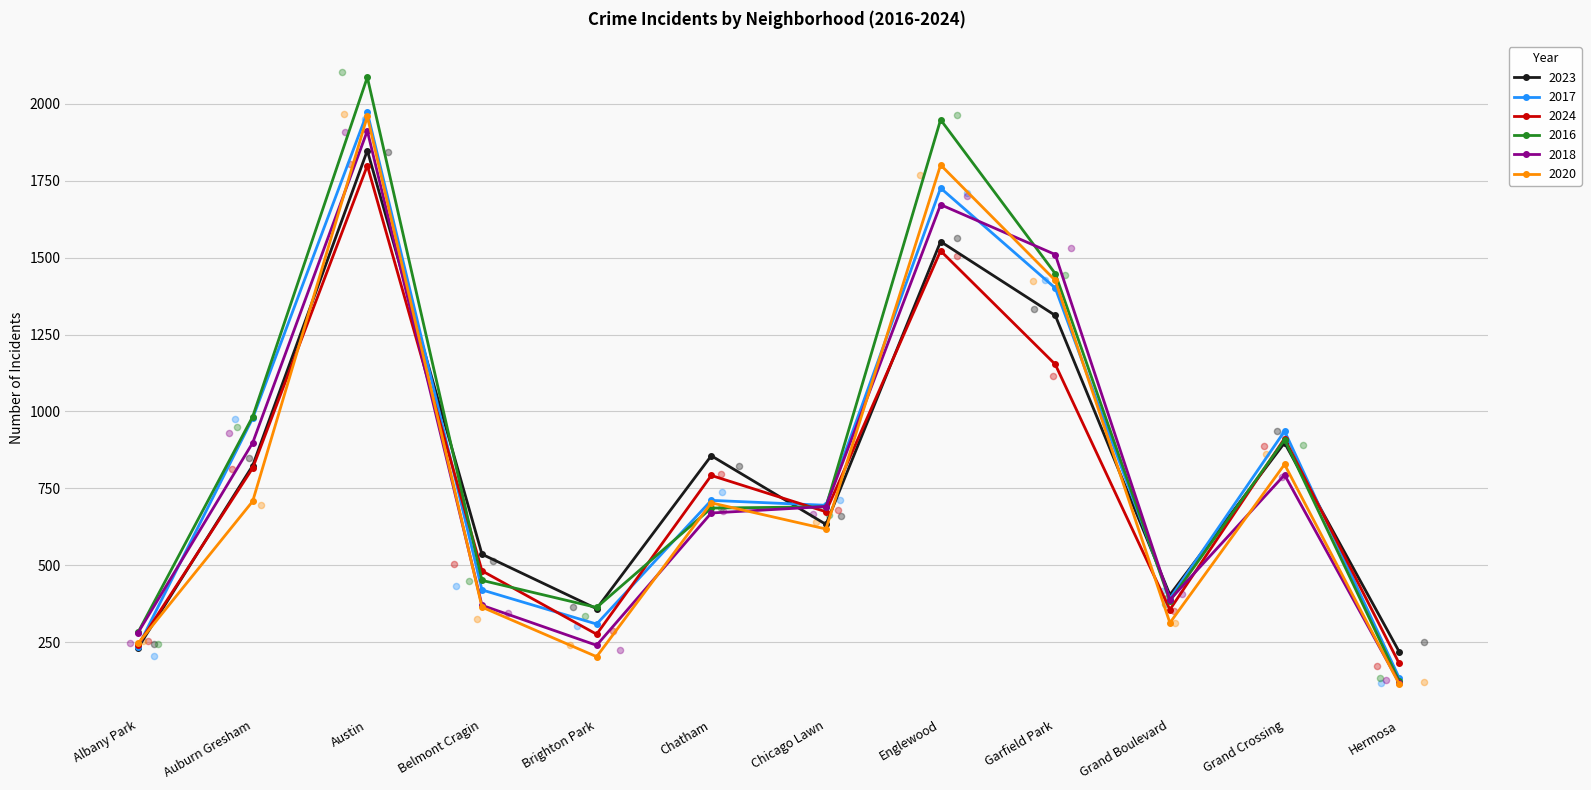

Which series has the largest total across all categories?

2016